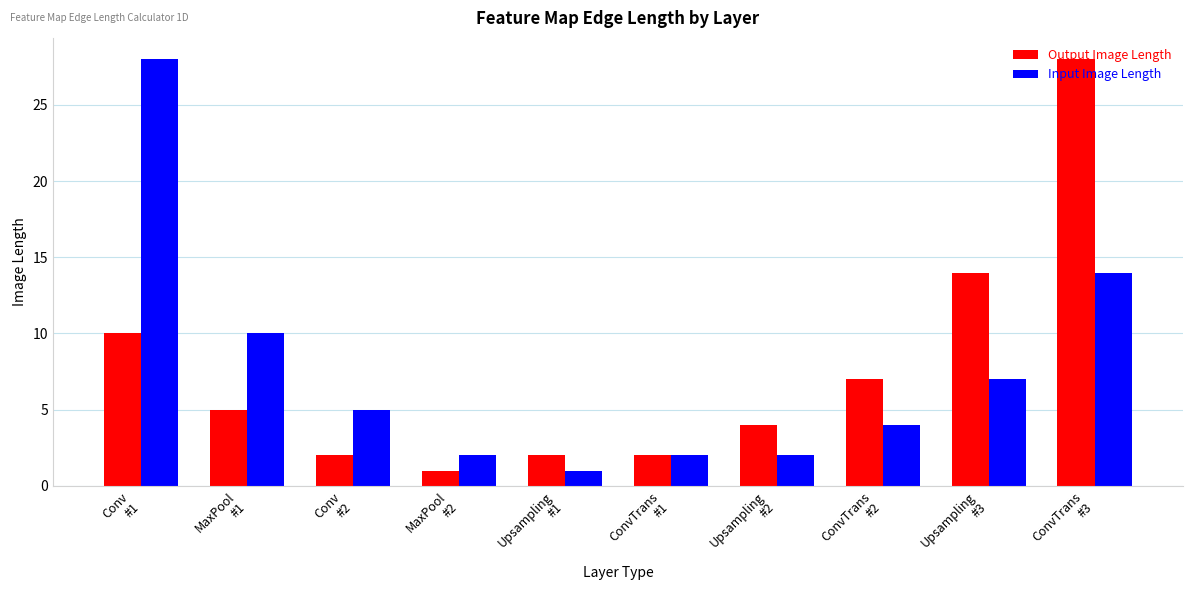

Rank the series at Conv
#2 from highest to lowest value.

Input Image Length, Output Image Length